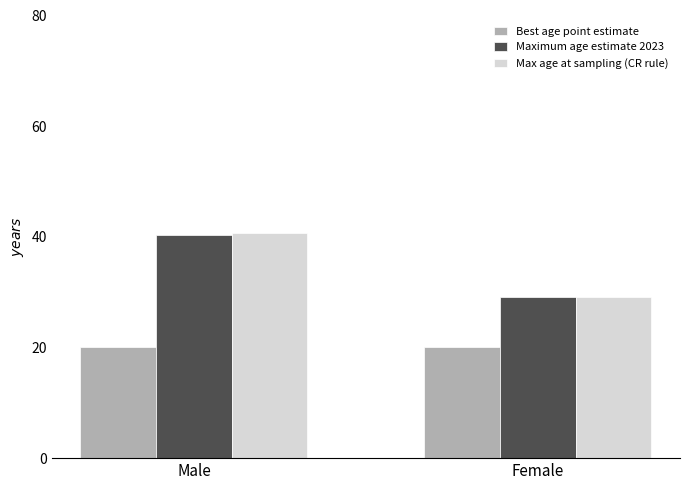

What is the spread (max minus min) of values at Female?

9.2